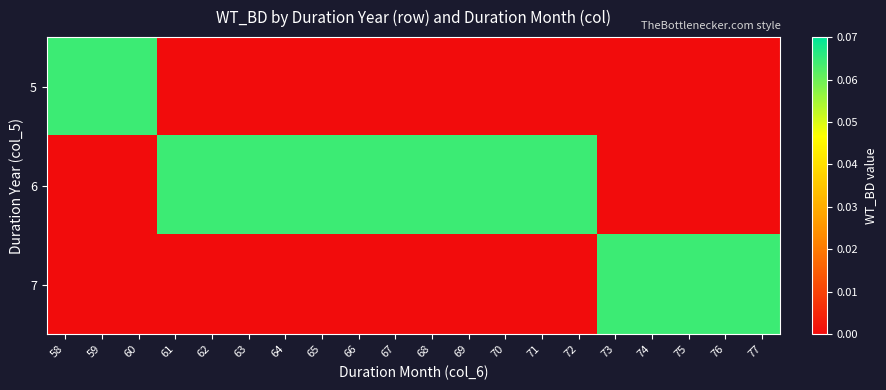

List the series in order of their peak value, highest first.

5, 6, 7